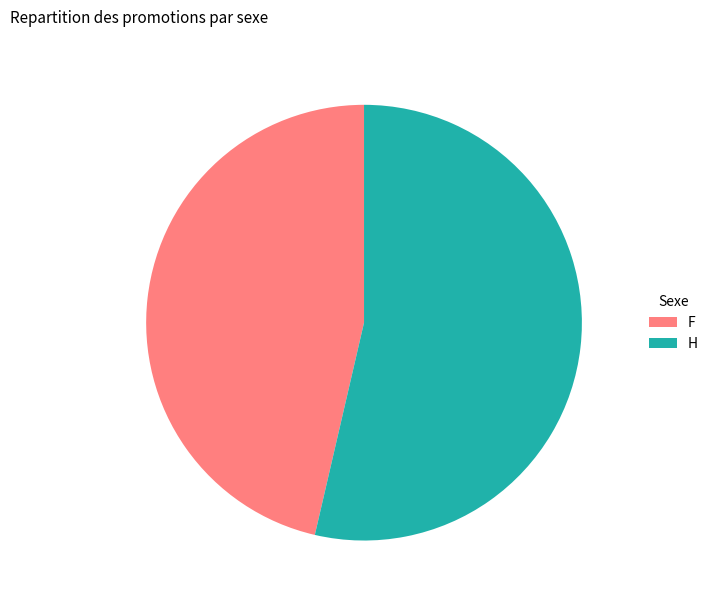

What is the ratio of the value at H to the value at F?

1.2